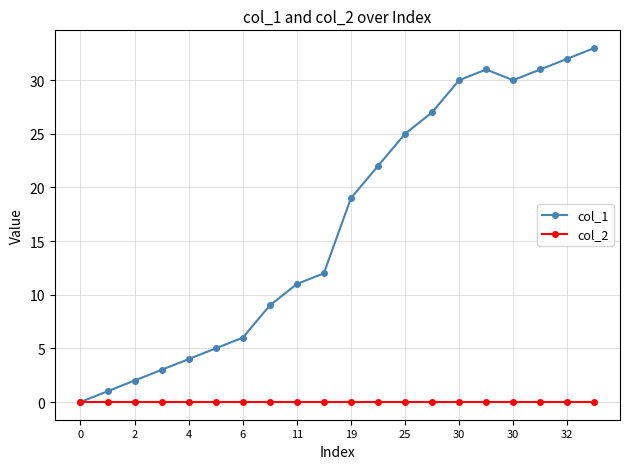

Count the number of data series in this chart.

2